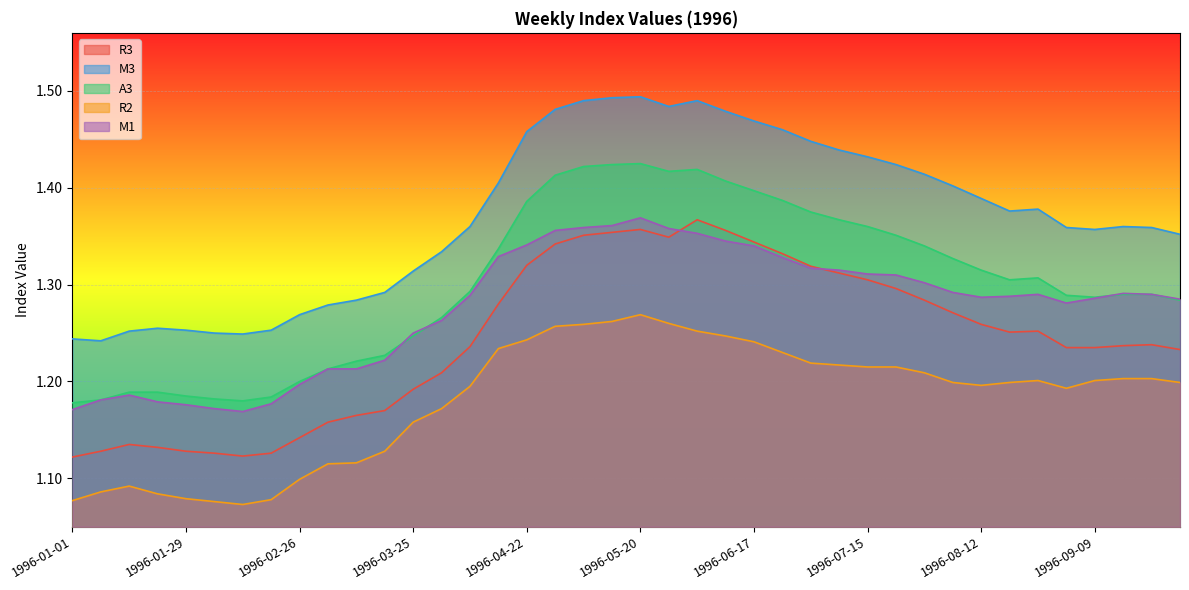

What is the maximum value for R2?

1.3